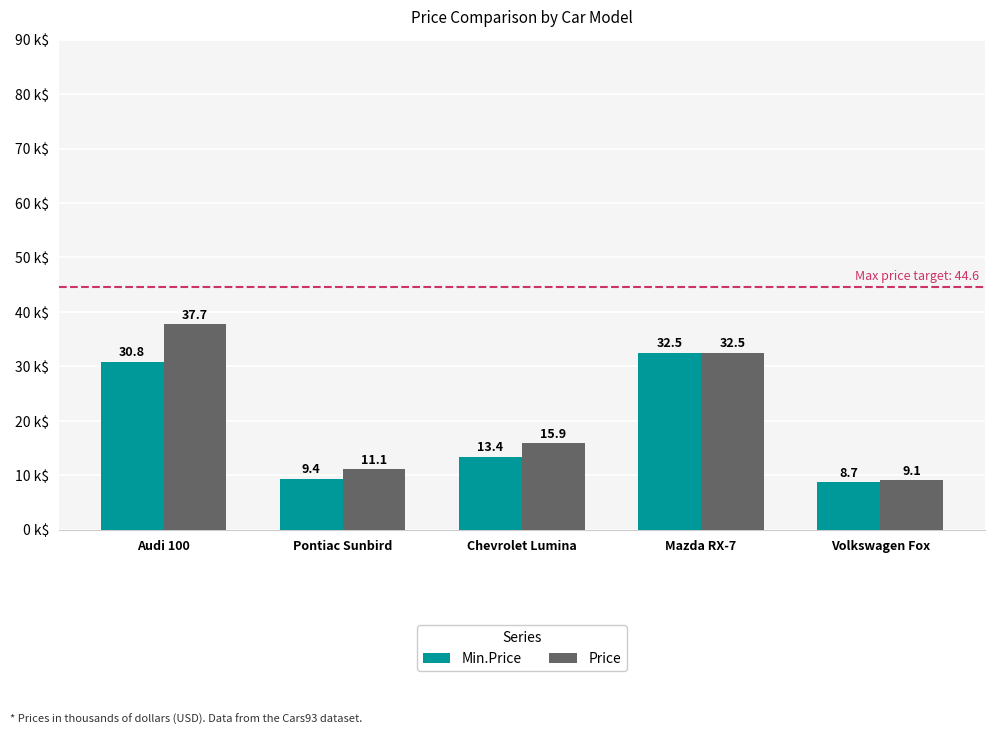

Which series has the largest range (max minus min)?

Price